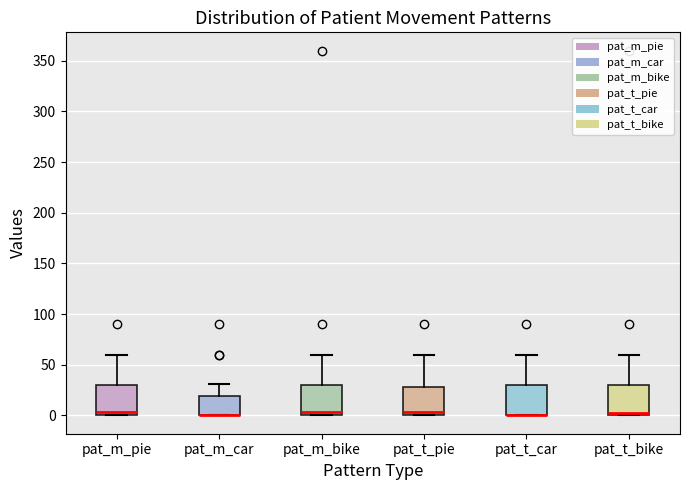

Reading left to right, transcribe this box plot: for each box, give where its median line is, the range the box spans, and where its two whiskers end, as read against the y-axis. The values are not printed on the chart, so give them approximately, as read against the axis.

pat_m_pie: median 5, box 0 to 30, whiskers 0 to 60
pat_m_car: median 0 (drawn on the box's lower edge), box 0 to 20, whiskers 0 to 30
pat_m_bike: median 5, box 0 to 30, whiskers 0 to 60
pat_t_pie: median 5, box 0 to 30, whiskers 0 to 60
pat_t_car: median 0 (drawn on the box's lower edge), box 0 to 30, whiskers 0 to 60
pat_t_bike: median 5, box 0 to 30, whiskers 0 to 60